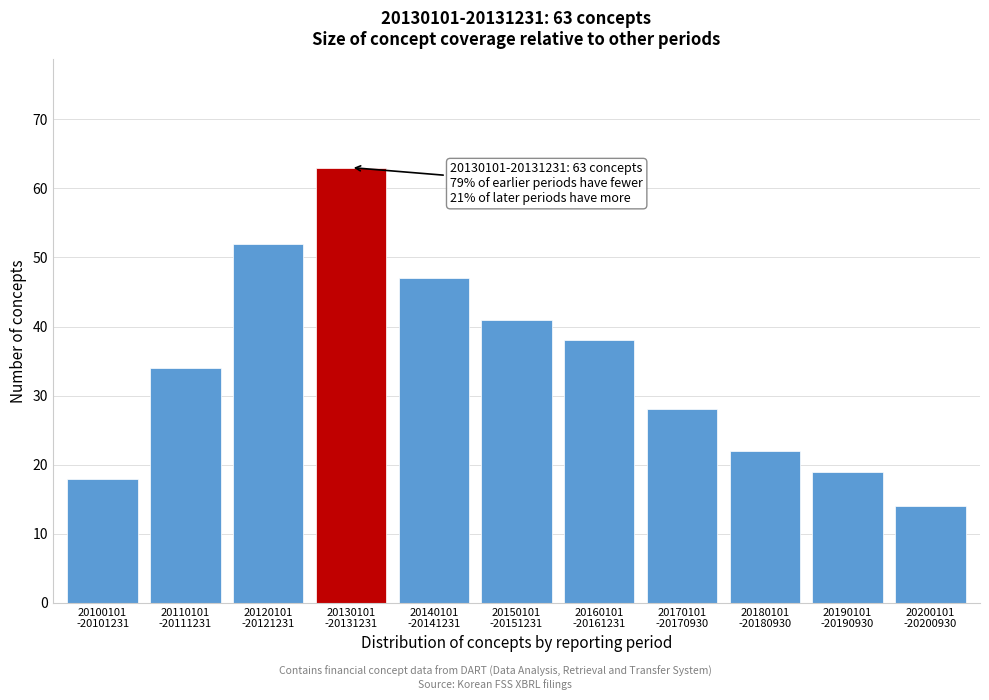

Reading left to right, transcribe all the data shown in this chart.

18	34	52	63	47	41	38	28	22	19	14